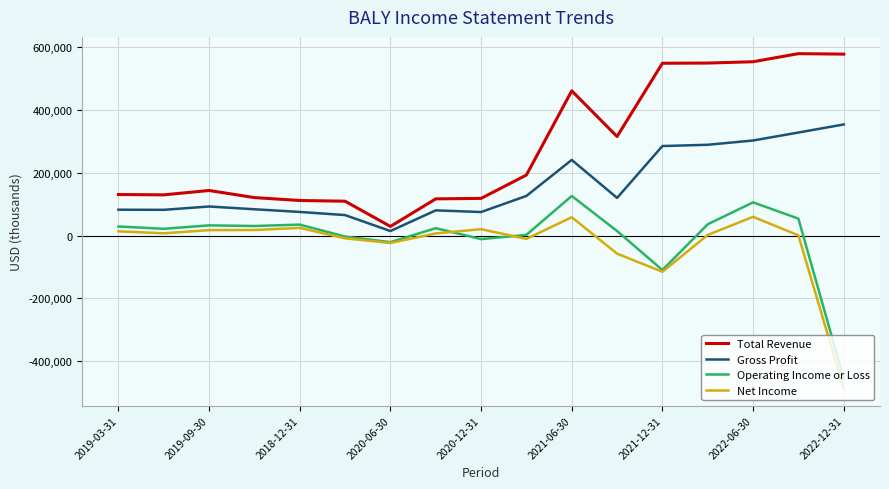

What is the smallest value displayed?

-487500